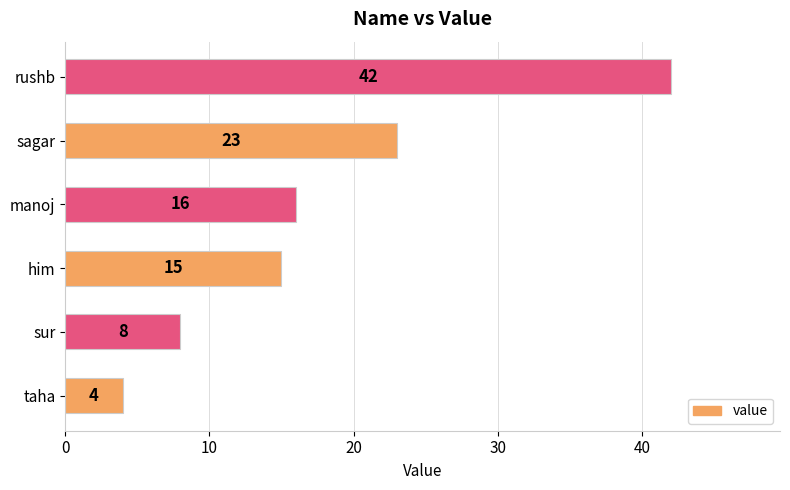

Between sur and sagar, which is larger?

sagar